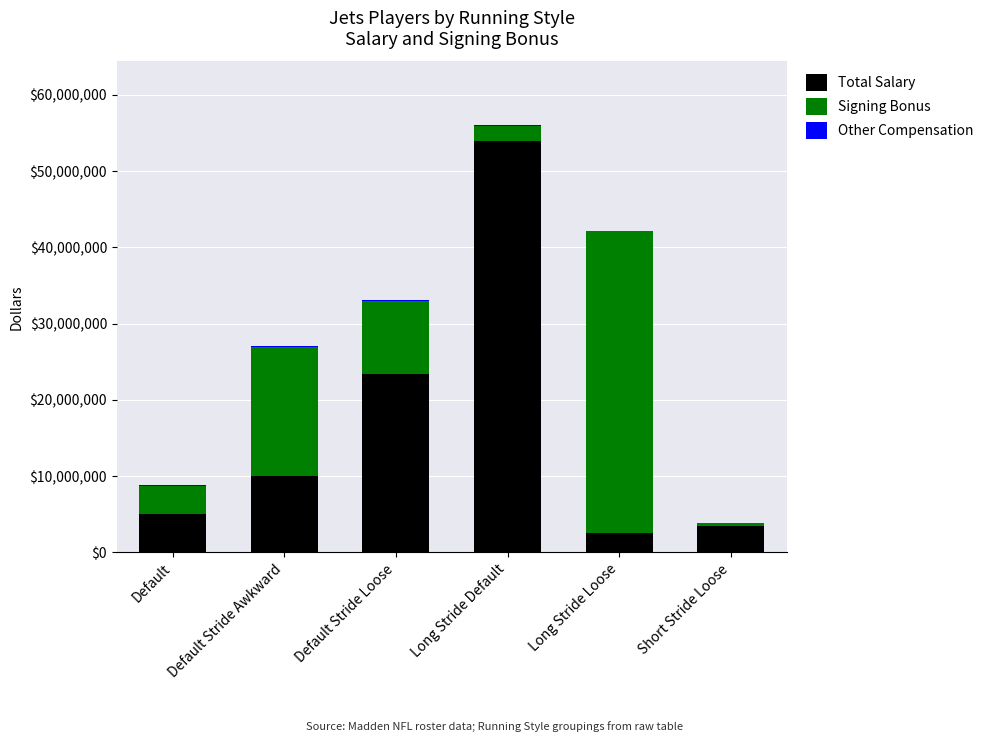

The value of Total Salary at Default Stride Awkward is 10000000. True or false?

True